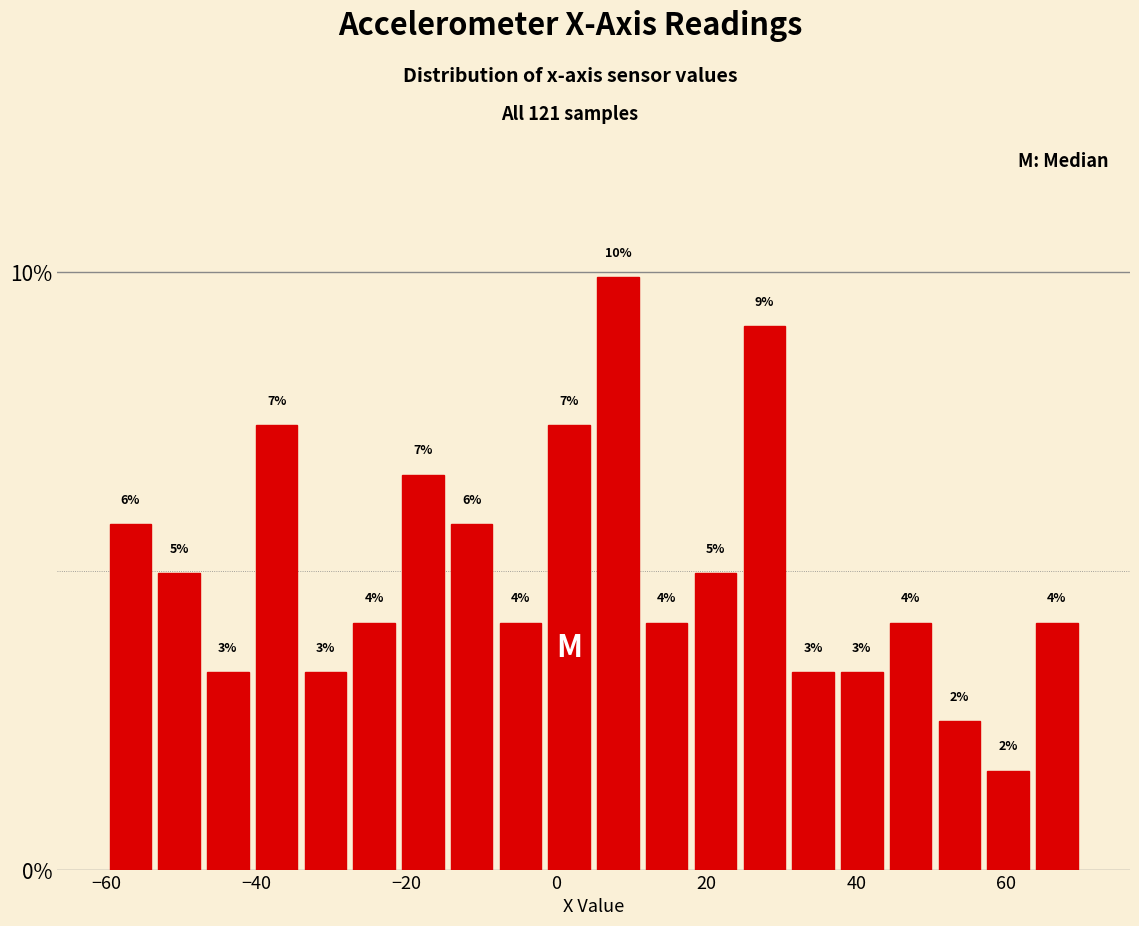

Read against the x-axis, roughly where is the centre of the tallest bar?

8